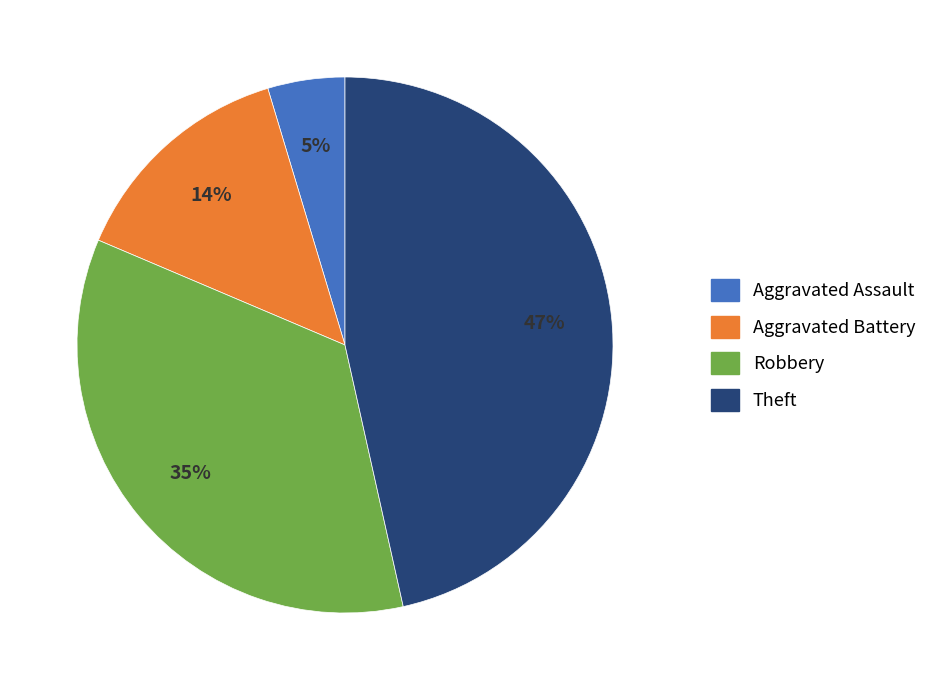

Does any single category account for the majority?

No